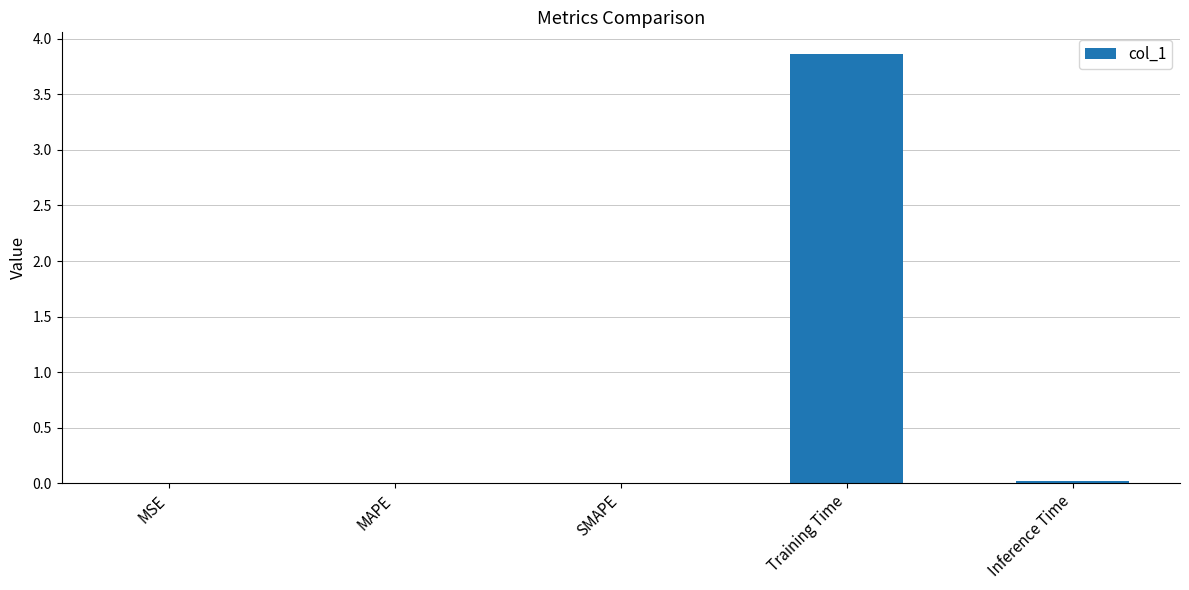

What is the sum of all values?

3.9